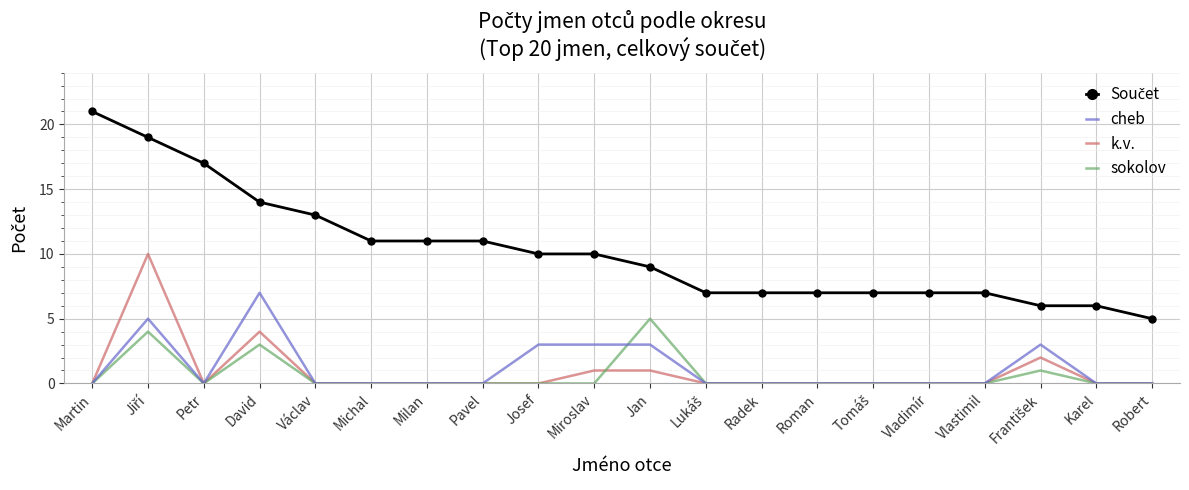

The value of cheb at Josef is 3. True or false?

True